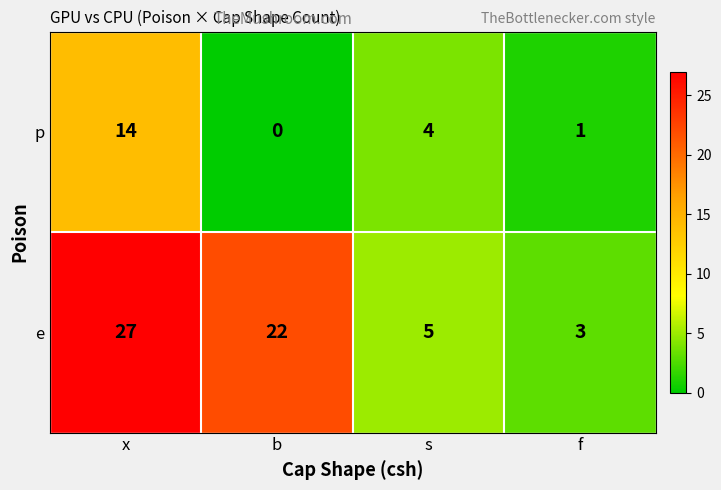

How many series are shown in this chart?

2